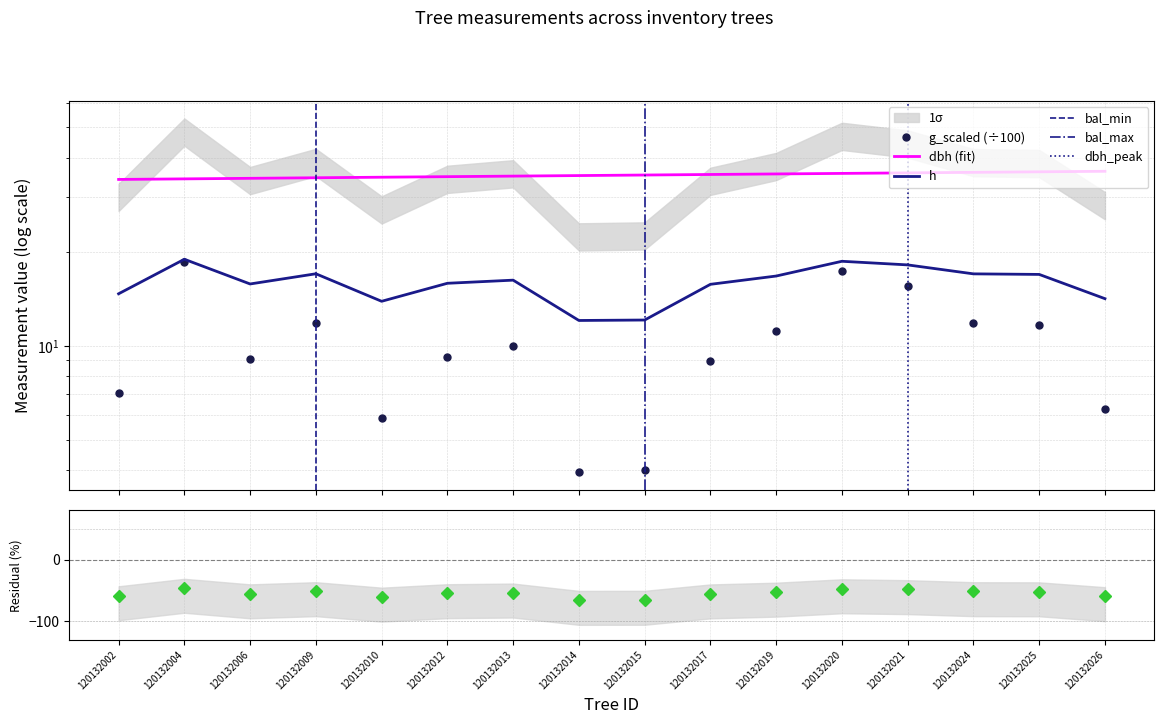

True or false: h and dbh intersect in this chart.

False